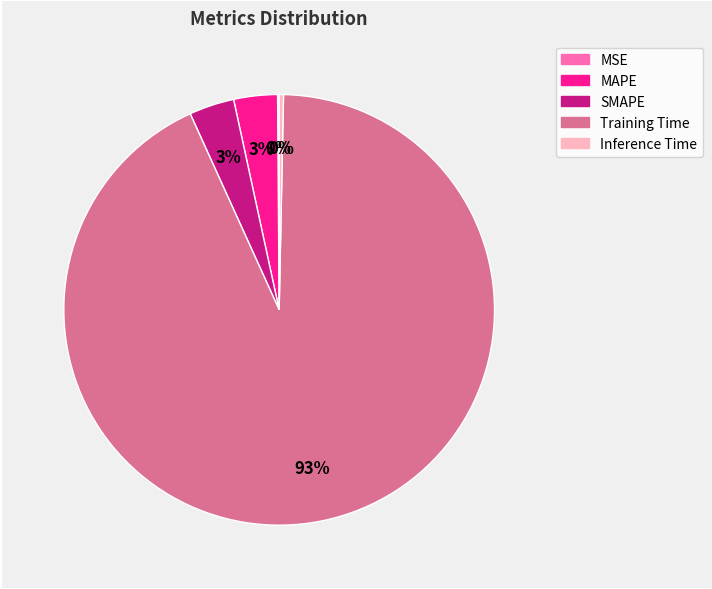

The SMAPE slice represents 3% of the pie. True or false?

True